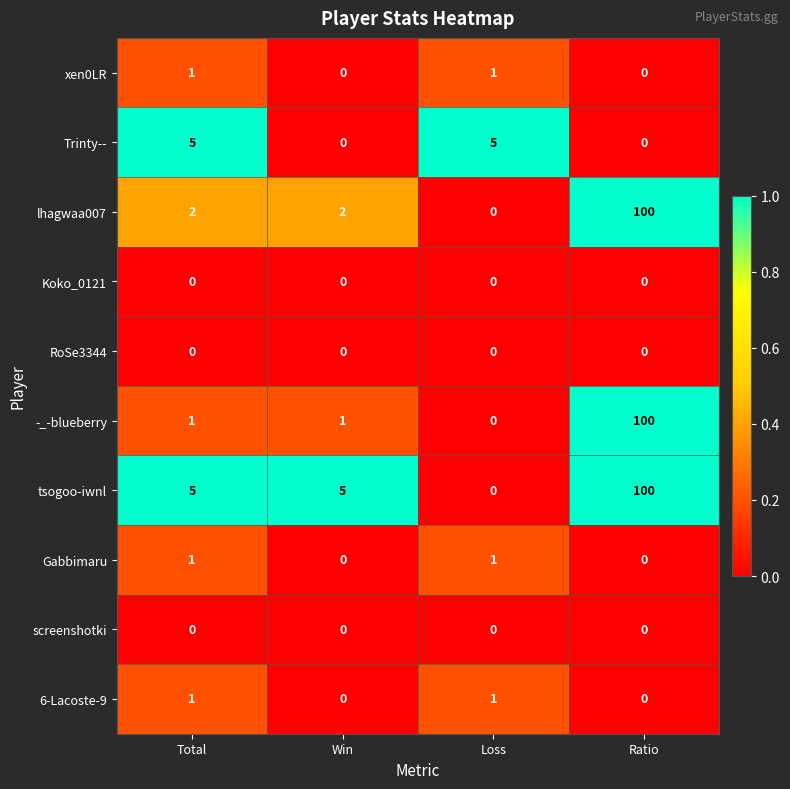

What is the sum of all lhagwaa007 values?

104